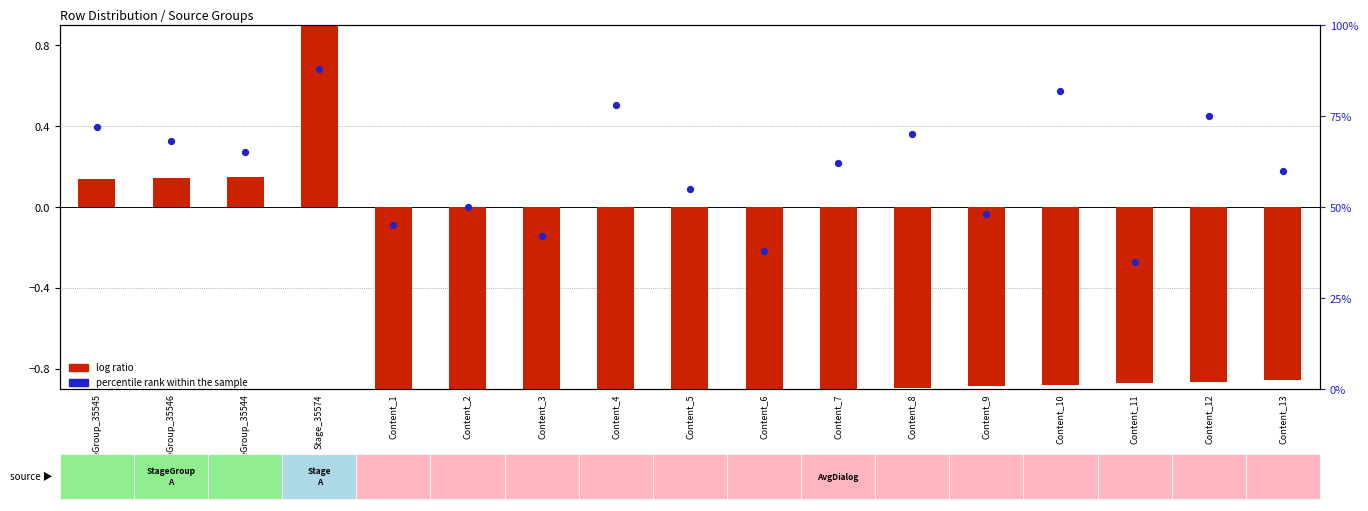

Is the value of percentile rank within the sample at Content_8 greater than the value of log ratio at Content_2?

Yes